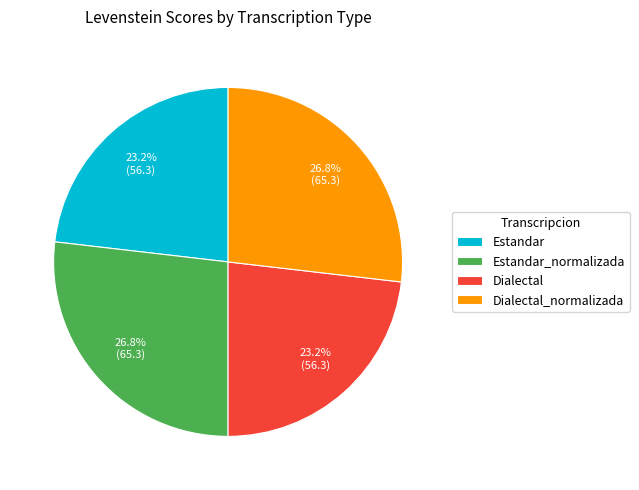

Is Dialectal_normalizada the majority of the pie?

No